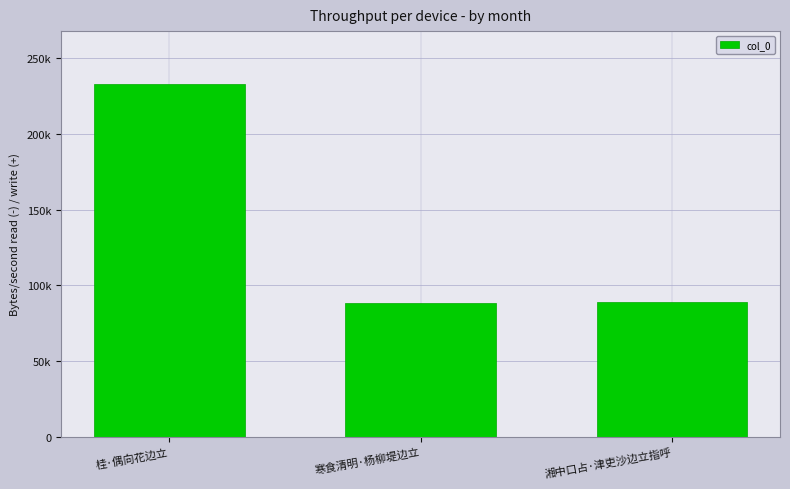

List the labels in order of value, smallest first.

寒食清明·杨柳堤边立, 湘中口占·津吏沙边立指呼, 桂·偶向花边立